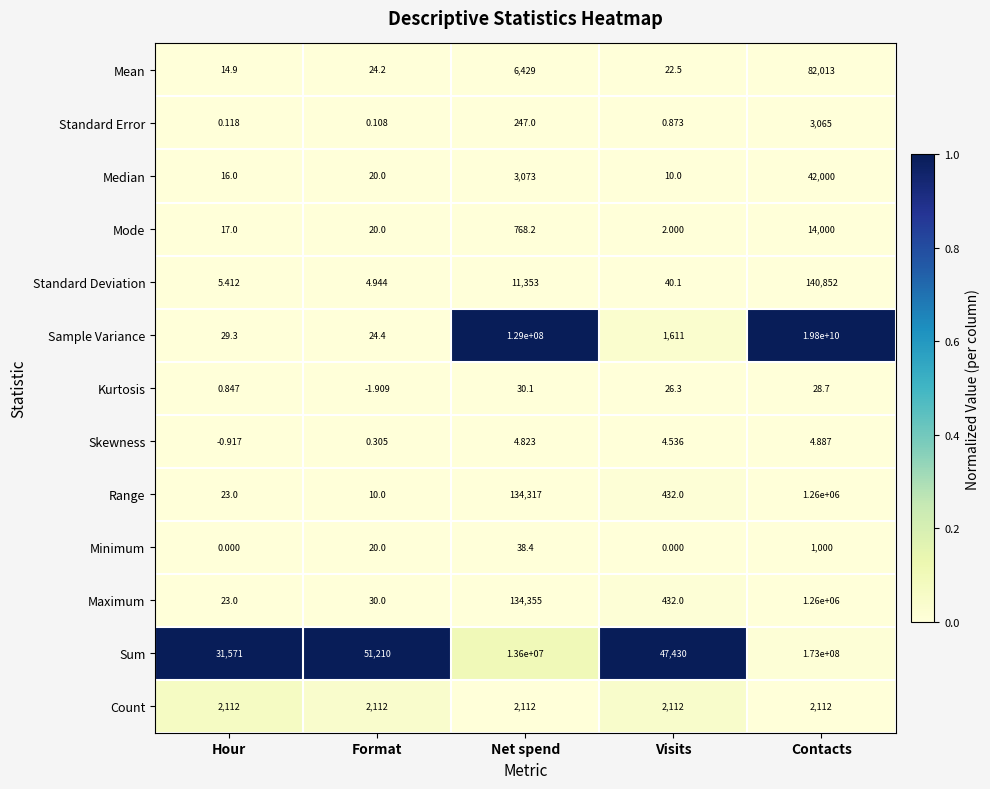

Which series has the largest range (max minus min)?

Sample Variance